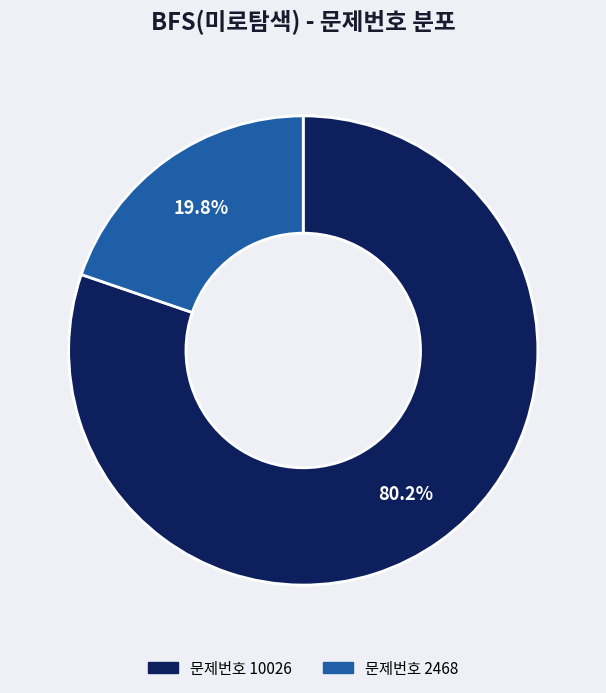

Is there any slice that represents more than half of the pie?

Yes